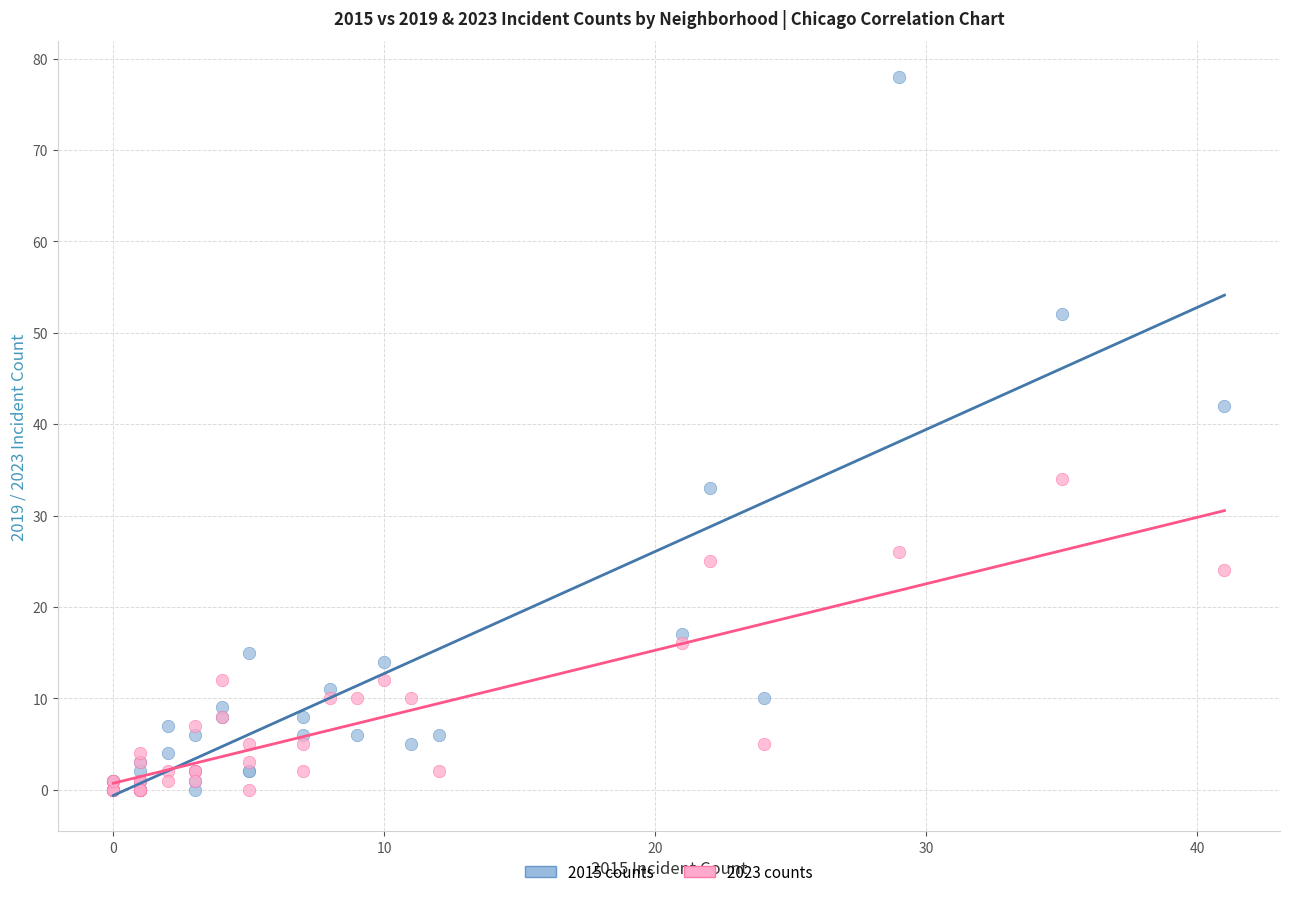

In the 2015 counts series, what Y value is closest to 39?

42